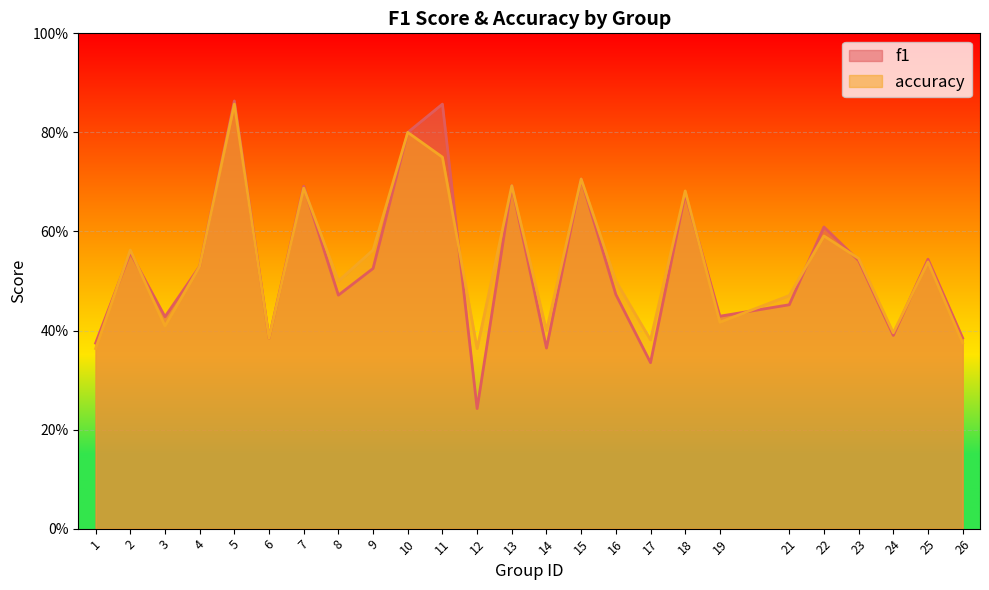

What is the value of the accuracy point at the 10th from the left?

0.8